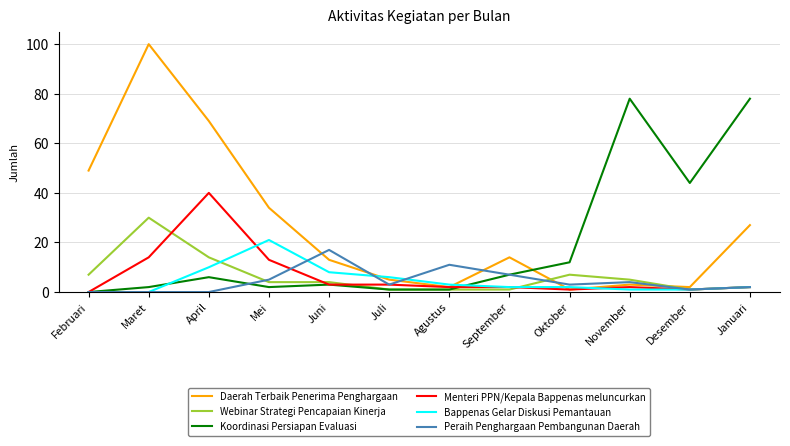

Where is Webinar Strategi Pencapaian Kinerja nearest to the value 15?

April